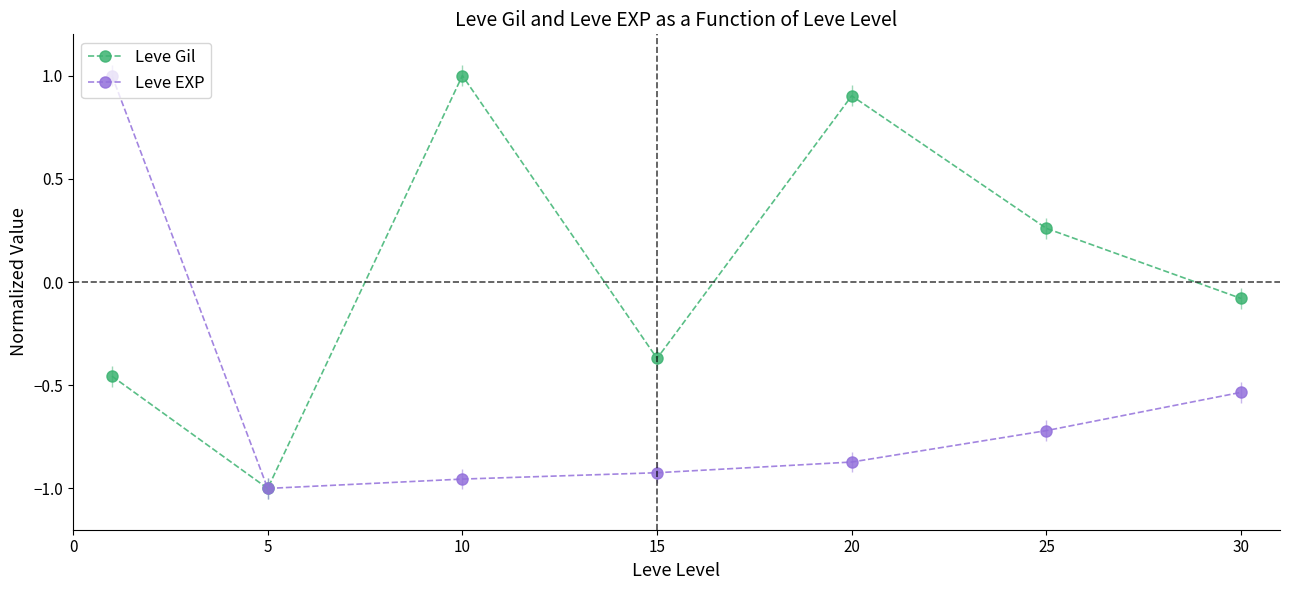

What is the greatest value displayed?

1.0